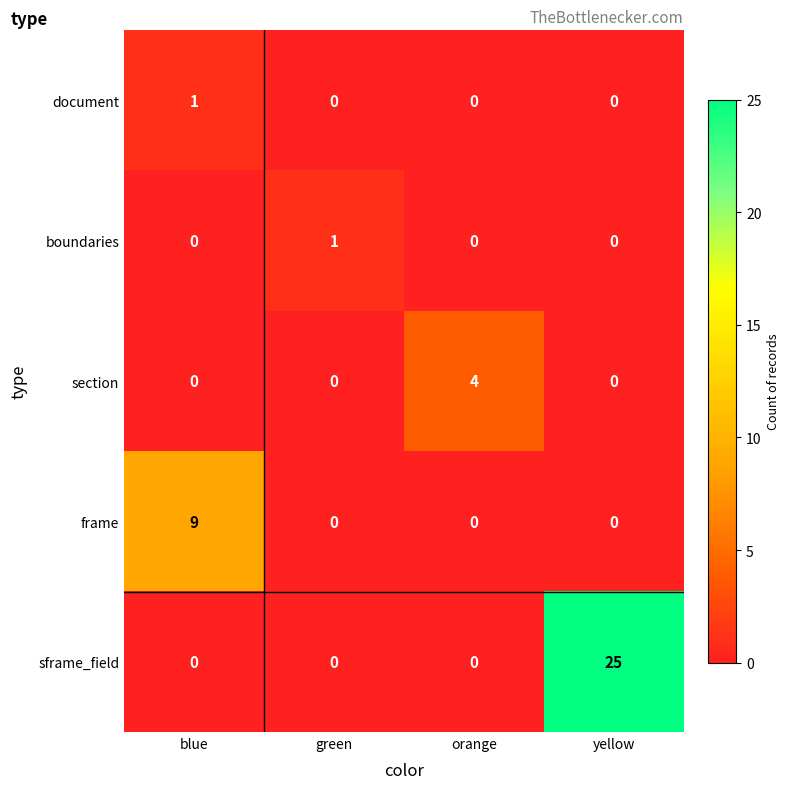

What is the total value across all series at orange?

4